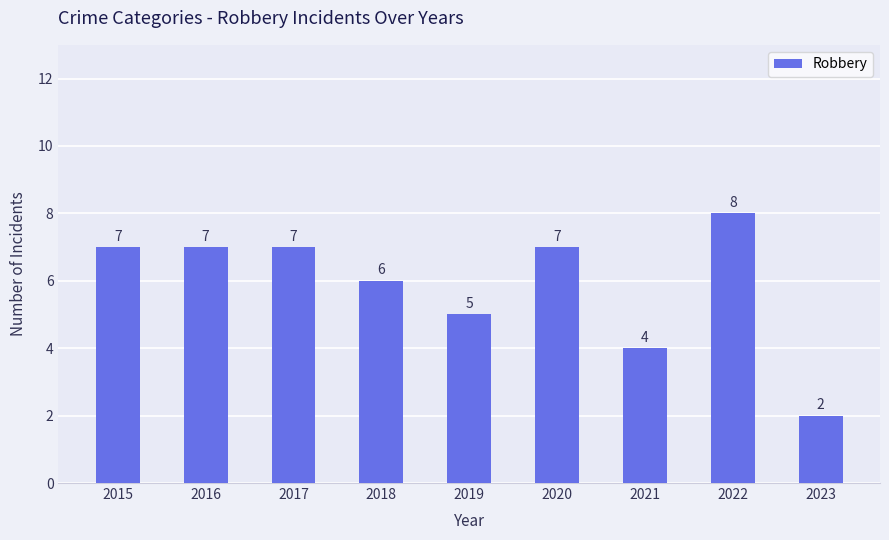

At which category does the chart reach its peak across all series?

2022